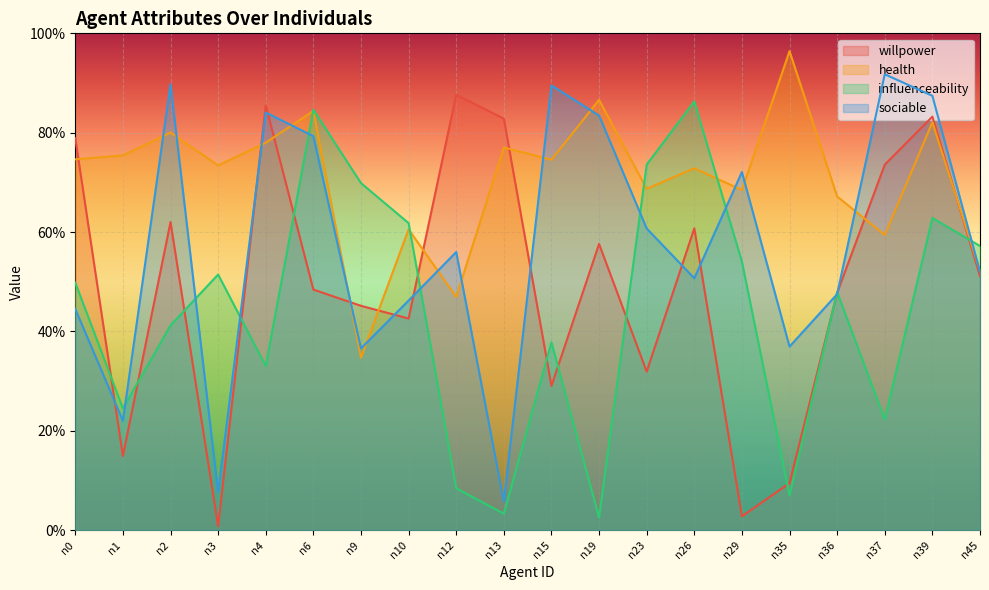

What is the difference between the influenceability values at n19 and n39?

0.6